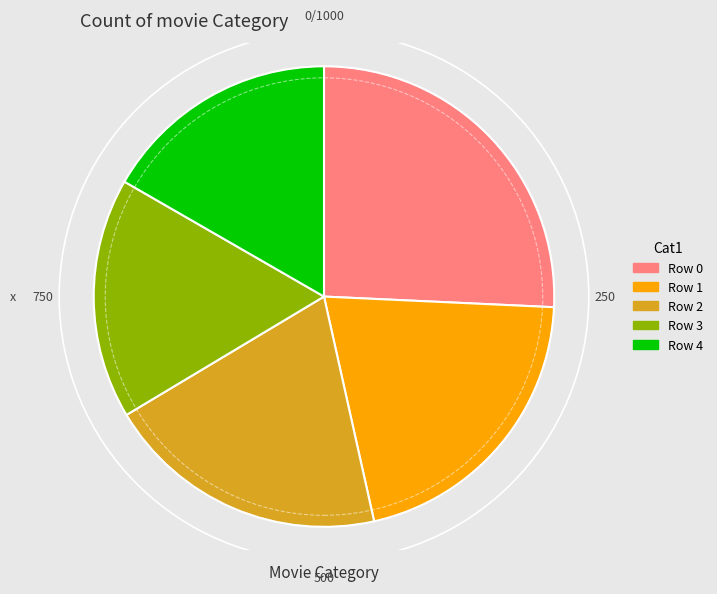

Combined, do Row 1 and Row 3 account for over 50%?

No